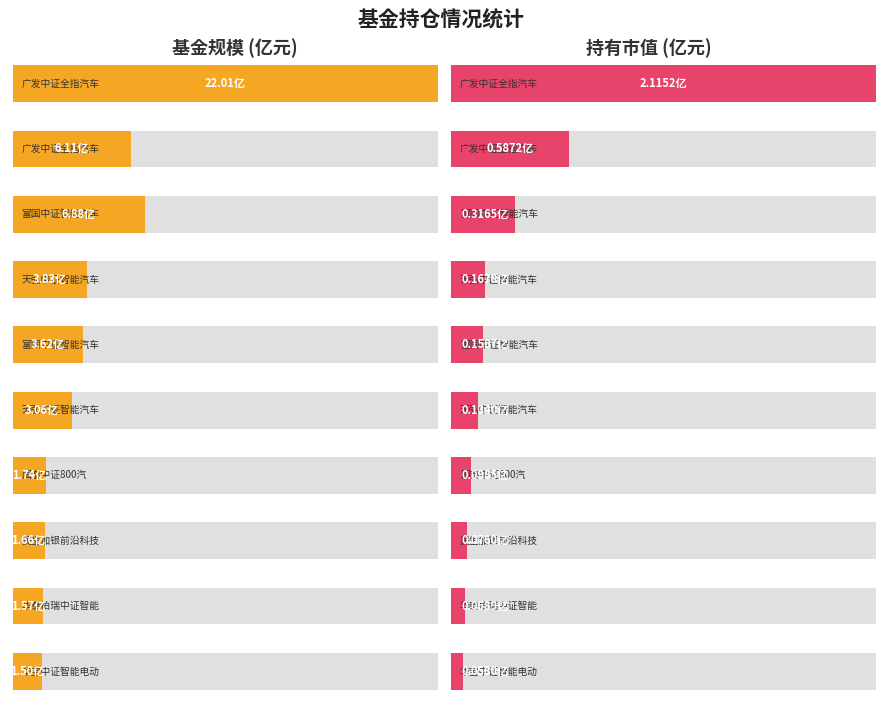

How many categories are shown in the chart?

10